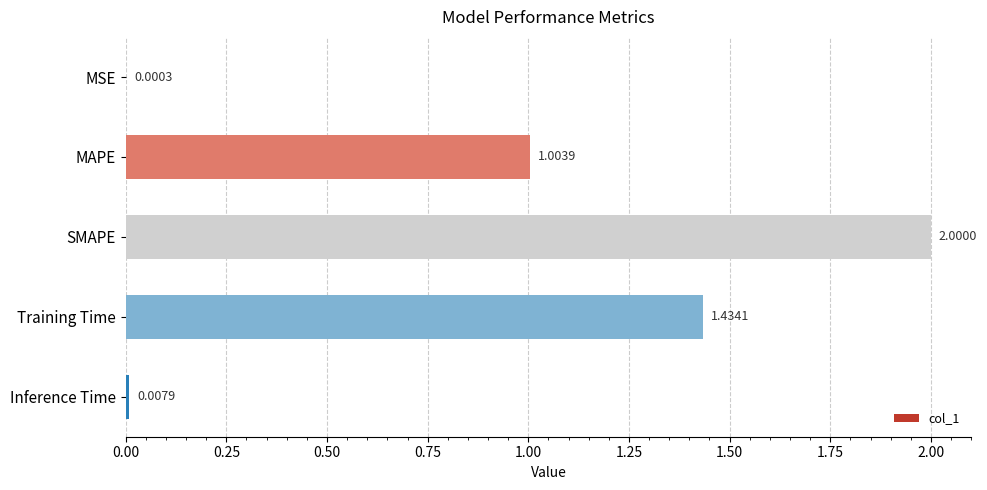

Between Training Time and SMAPE, which is larger?

SMAPE